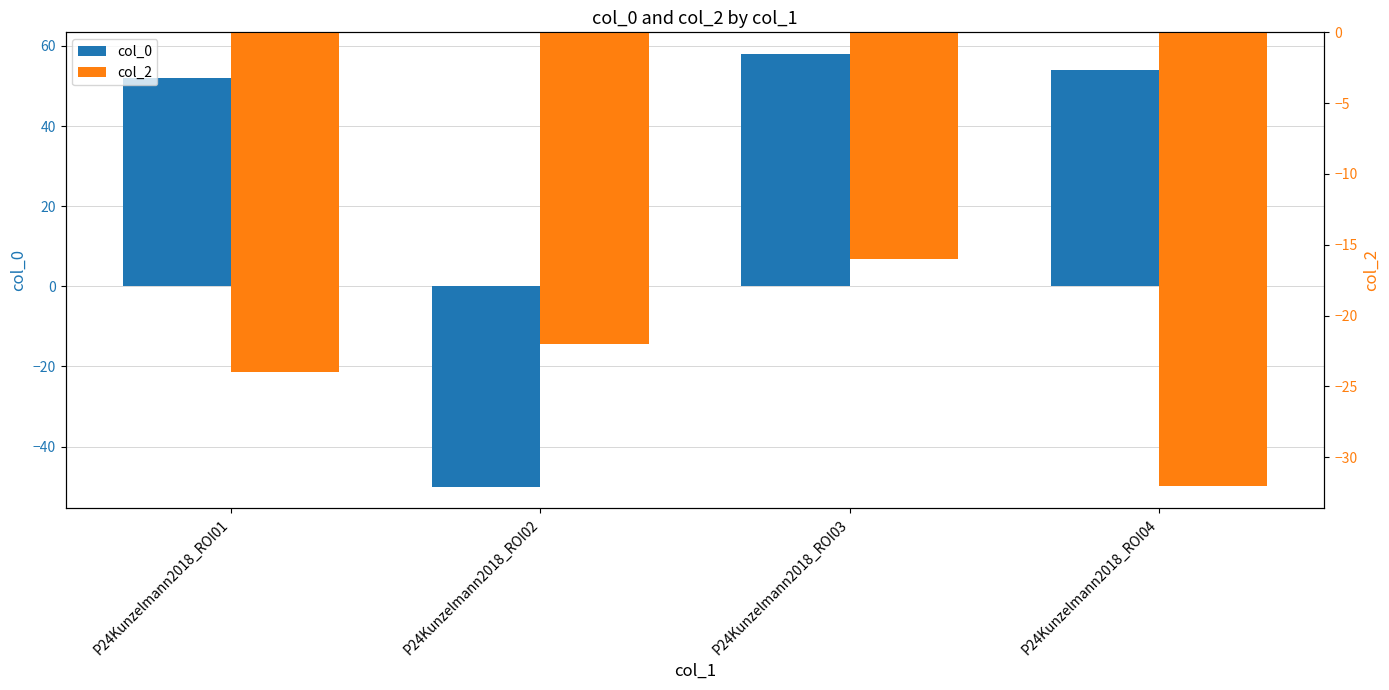

Is the value of col_2 at P24Kunzelmann2018_ROI03 greater than the value of col_0 at P24Kunzelmann2018_ROI04?

No